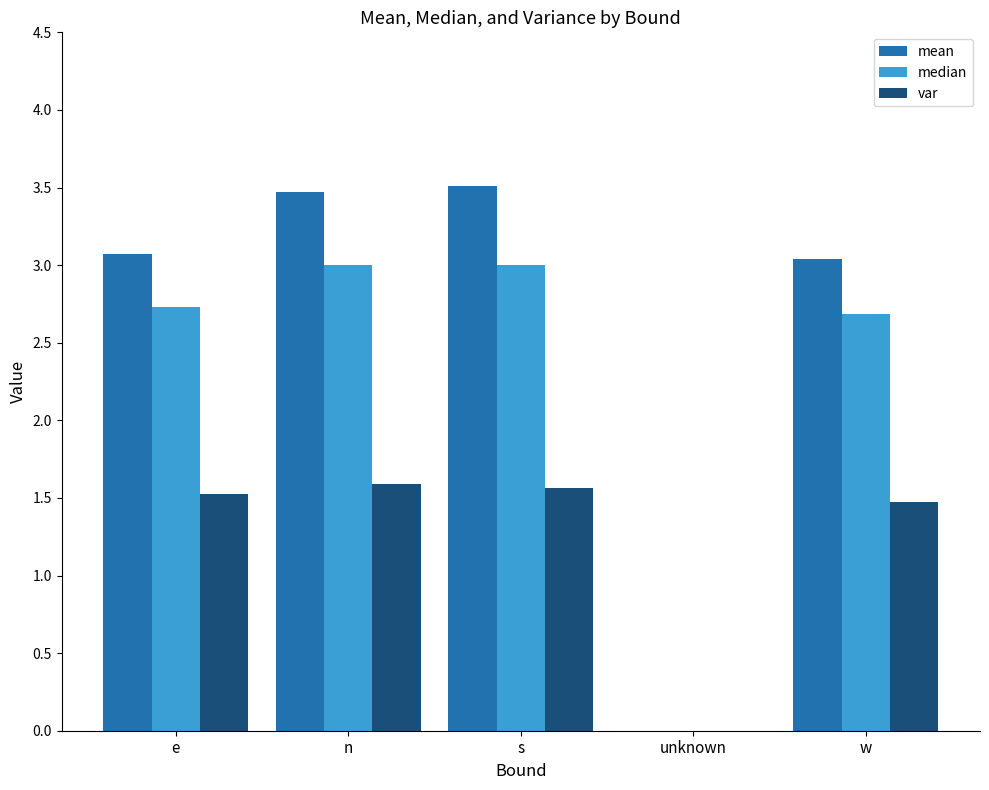

What is the total value across all series at e?

7.3